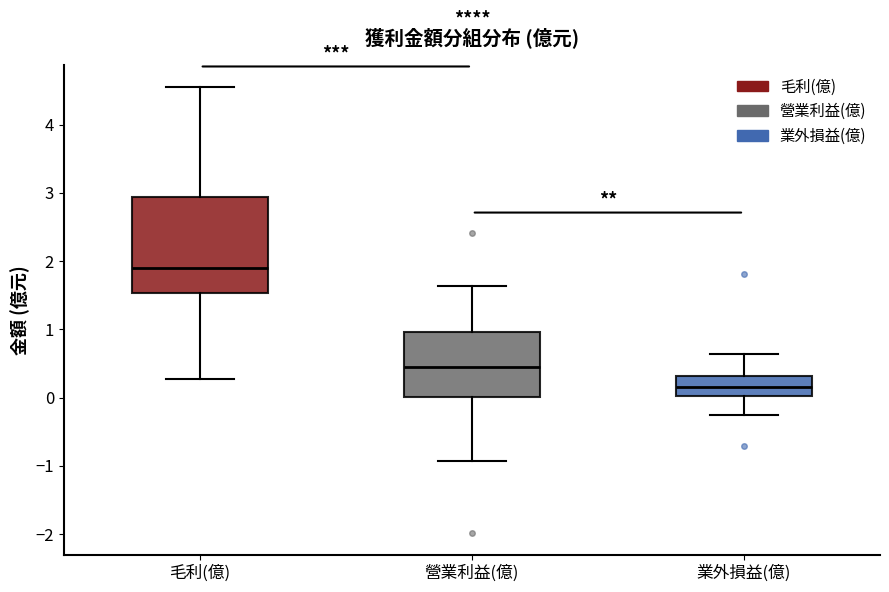

Reading left to right, transcribe this box plot: for each box, give where its median line is, the range the box spans, and where its two whiskers end, as read against the y-axis. The values are not printed on the chart, so give them approximately, as read against the axis.

毛利(億): median 1.9, box 1.5 to 2.9, whiskers 0.3 to 4.6
營業利益(億): median 0.5, box 0.0 to 1.0, whiskers -0.9 to 1.6
業外損益(億): median 0.2, box 0.0 to 0.3, whiskers -0.2 to 0.6